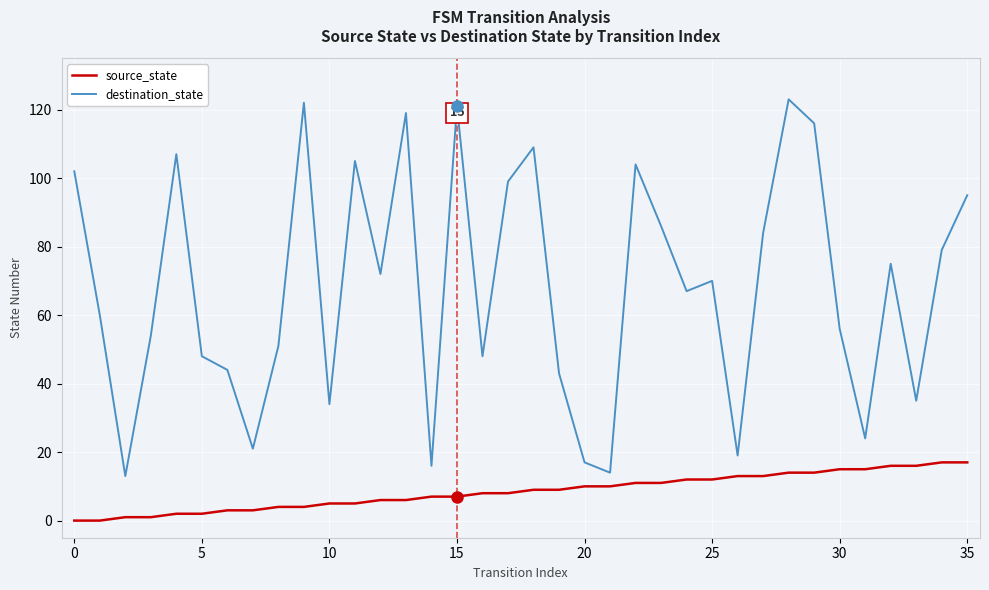

True or false: destination_state and source_state cross at least once.

False